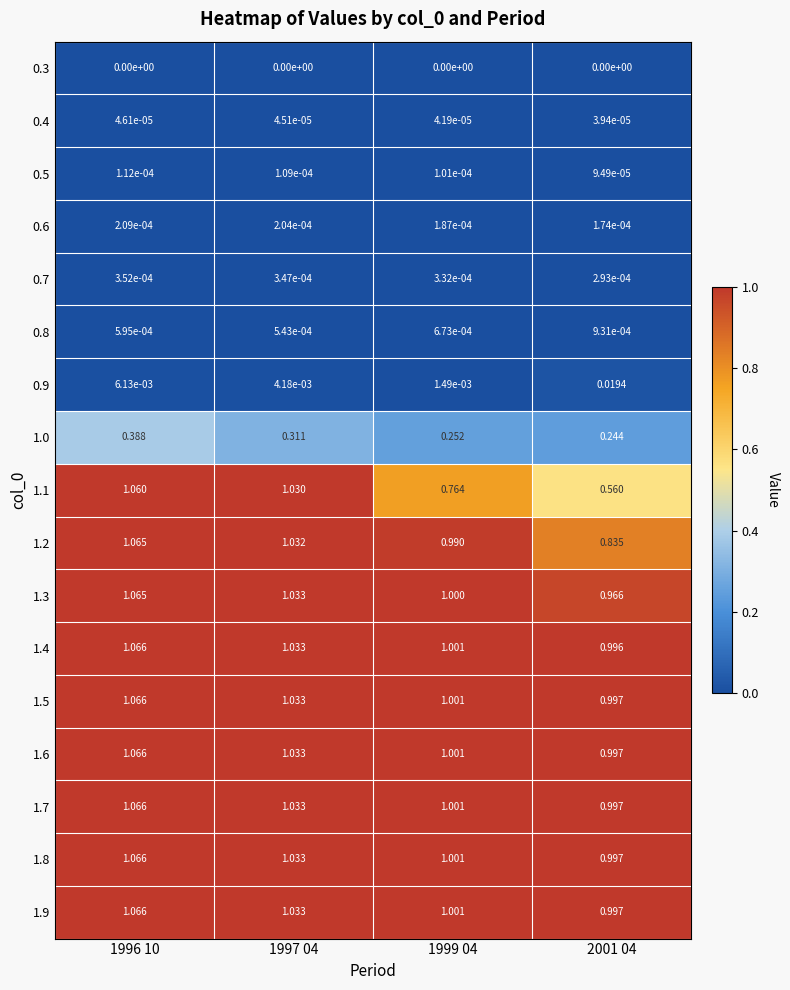

Is the value of 1.1 at 1996 10 greater than the value of 0.3 at 2001 04?

Yes